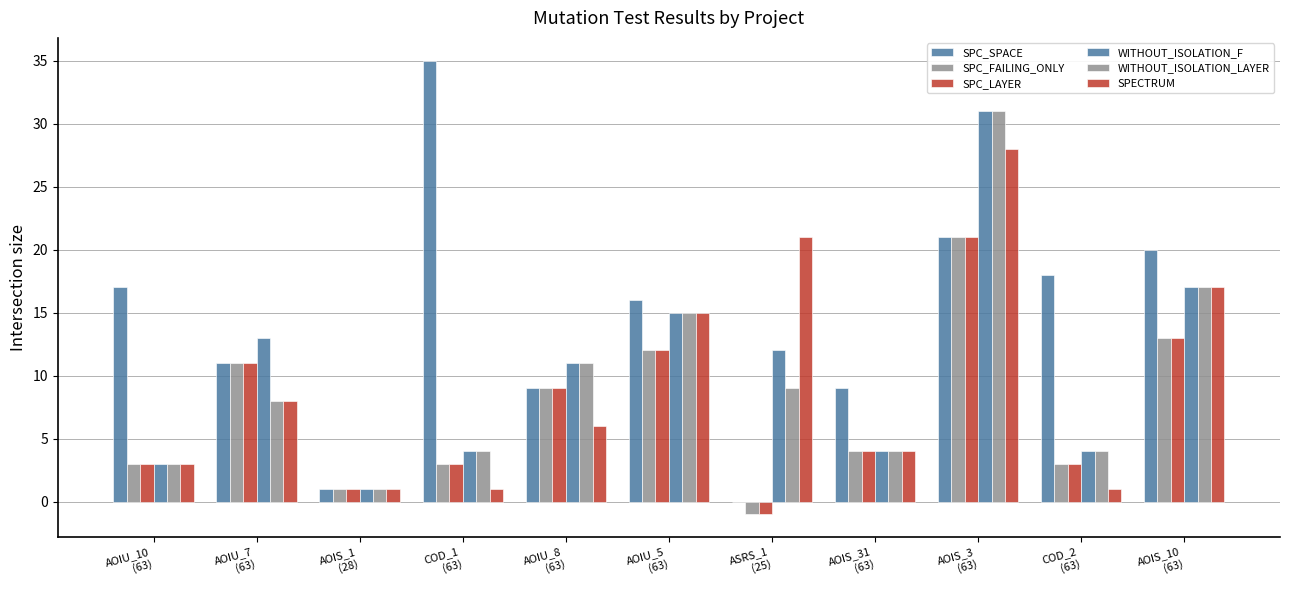

Between AOIU_7
(63) and AOIU_8
(63), which is larger?

AOIU_7
(63)